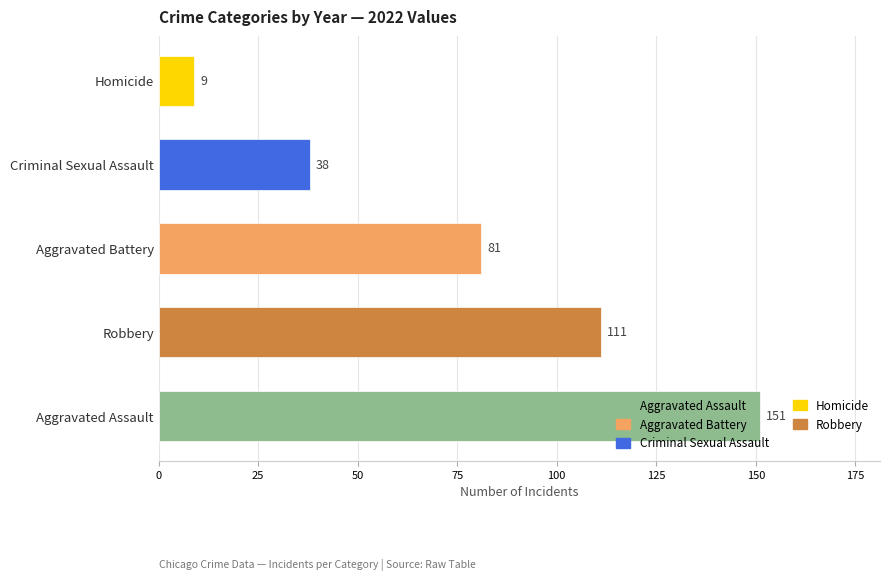

What is the minimum value shown in the chart?

9